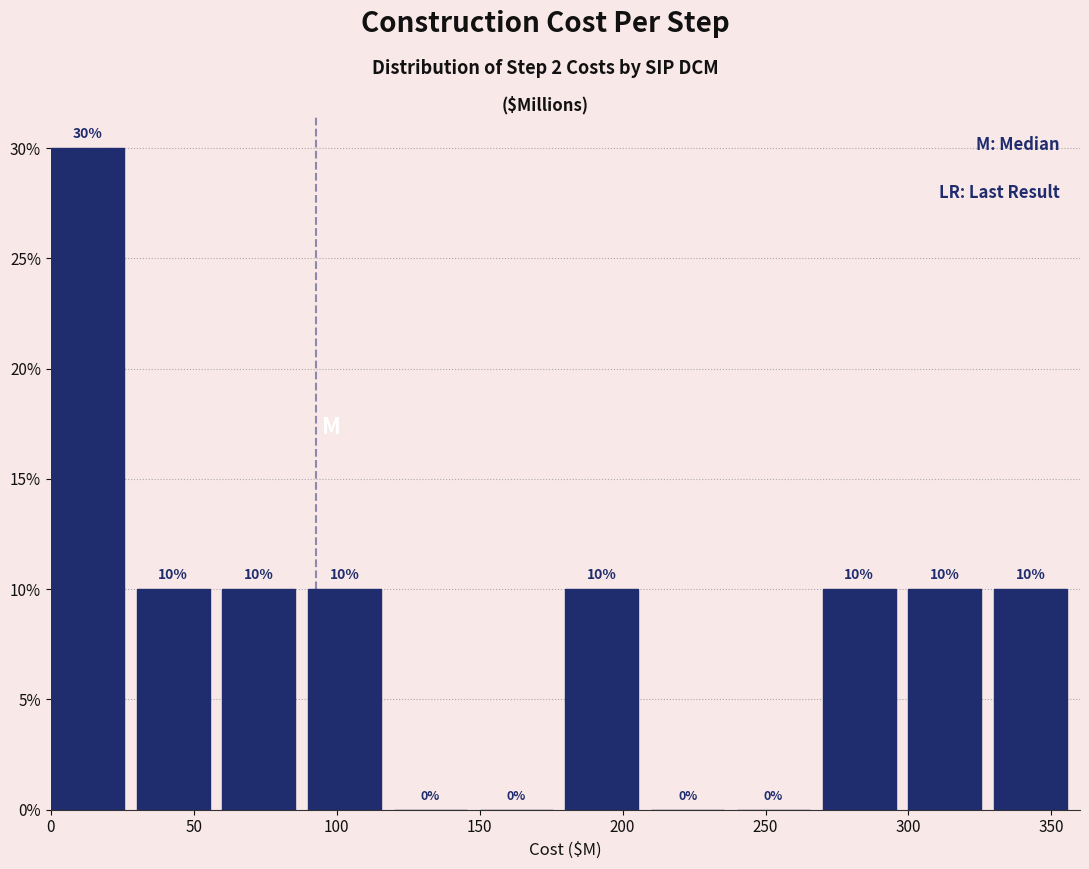

How tall is the bar that spans 300 to 330 on the x-axis?

10